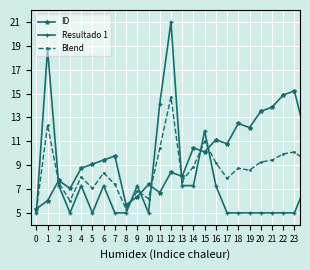

Which series has the largest total across all categories?

ID